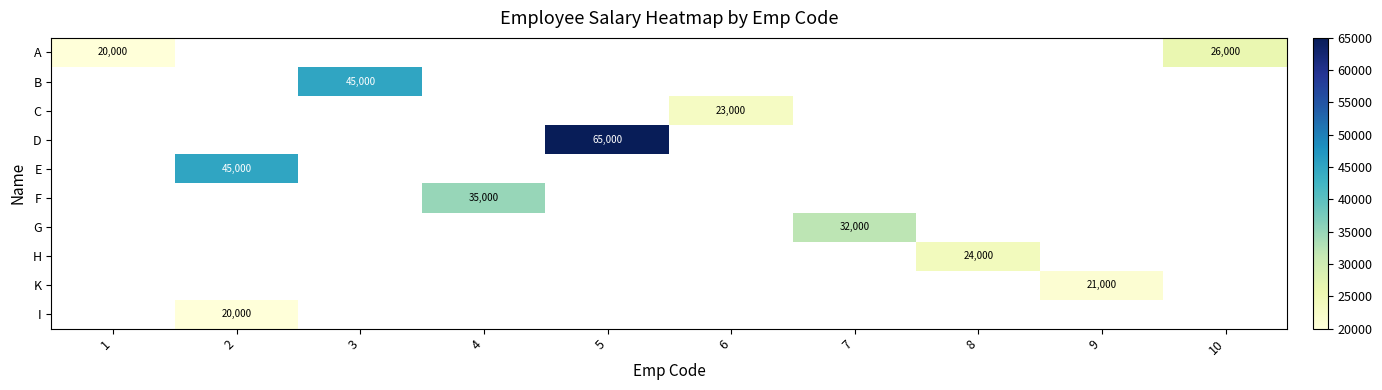

At how many categories does at least one series exceed 32488?

4